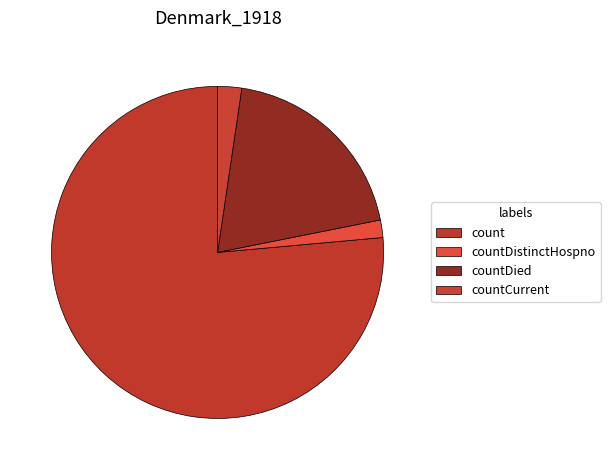

Count the number of slices in the pie.

4